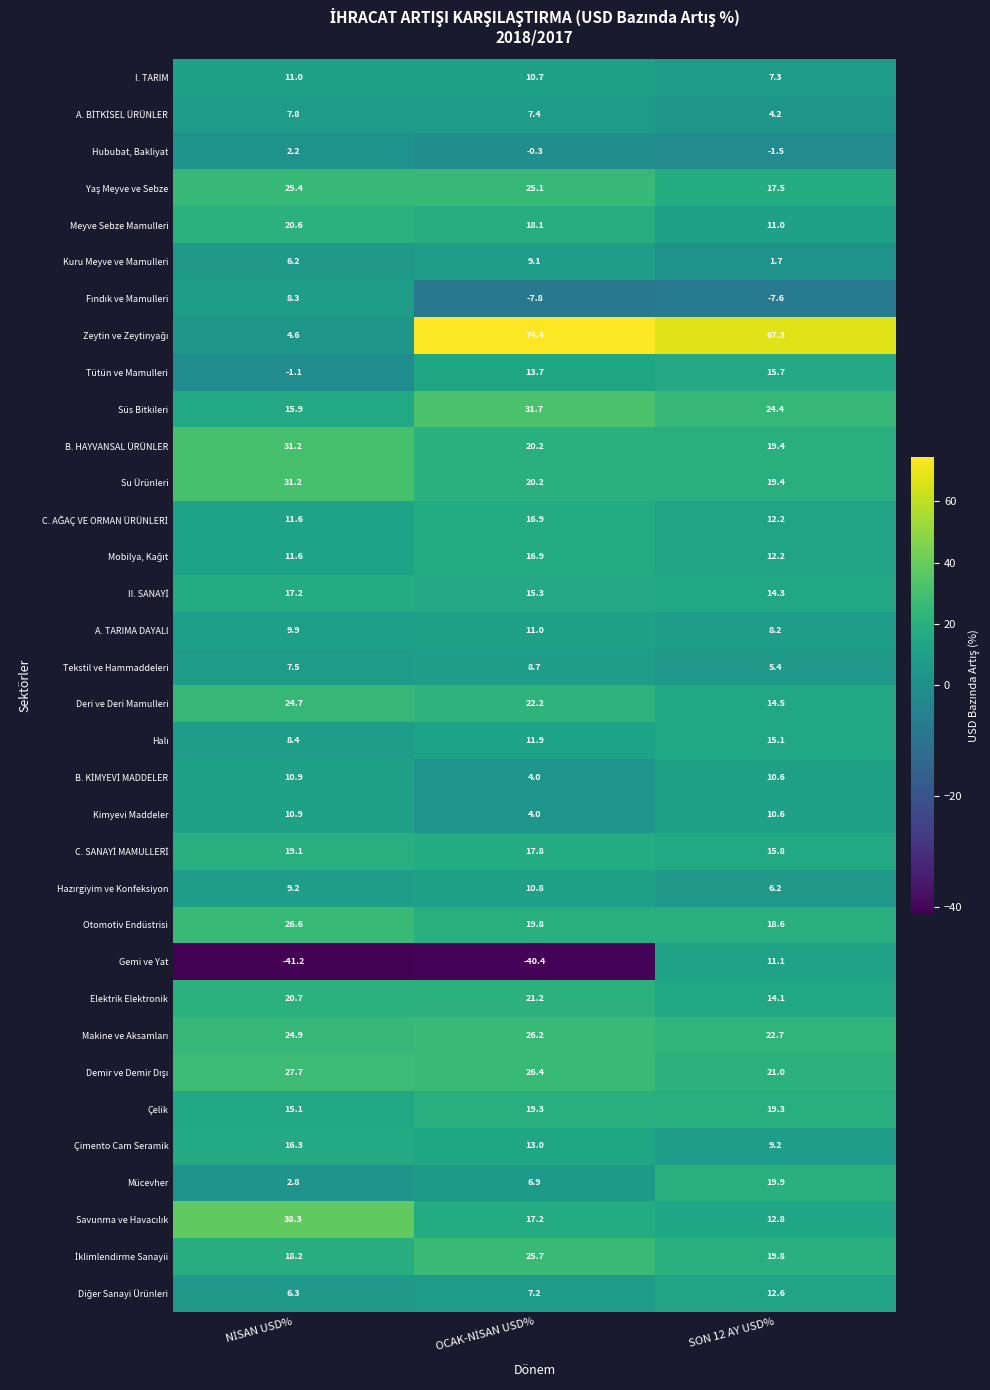

The value of Tekstil ve Hammaddeleri at SON 12 AY USD% is 8.1. True or false?

False